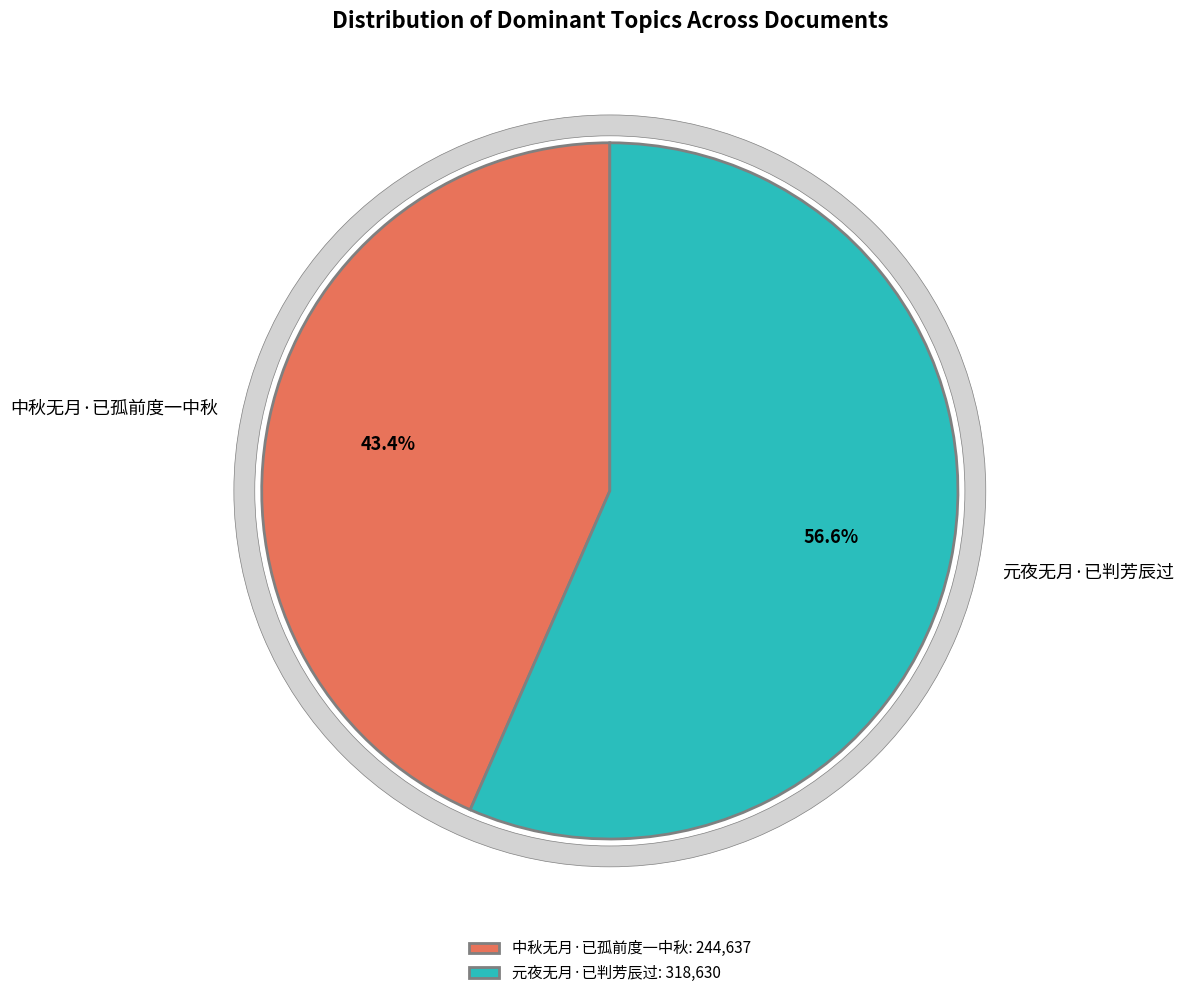

What percentage is the 中秋无月·已孤前度一中秋 slice, to the nearest percent?

43%